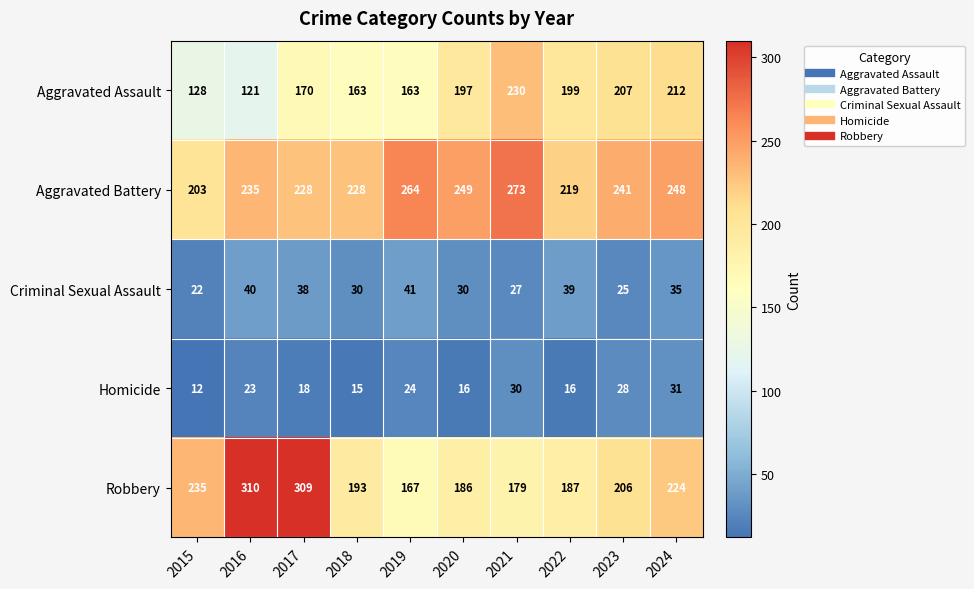

Where does the Aggravated Battery series first go above 241?

2019